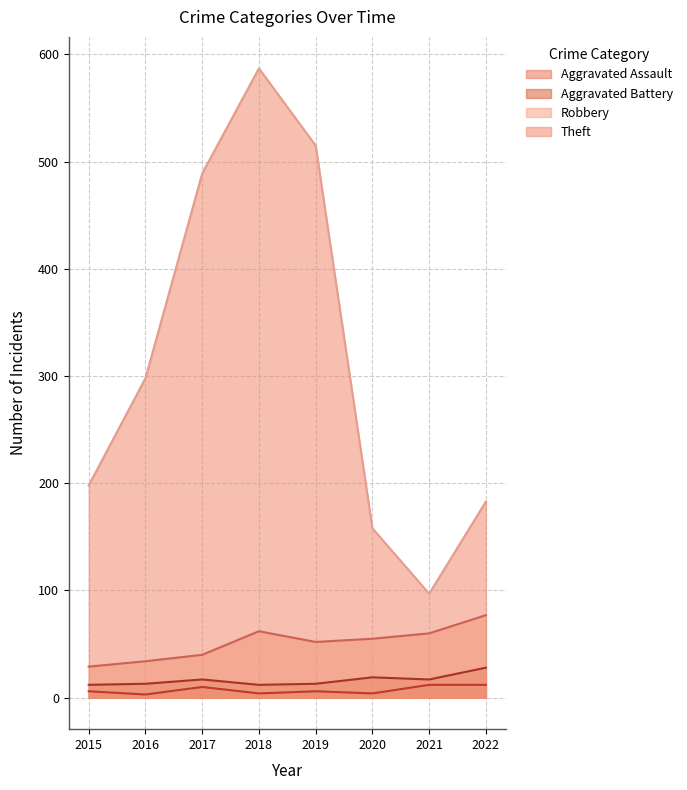

How many lines are shown in the chart?

4